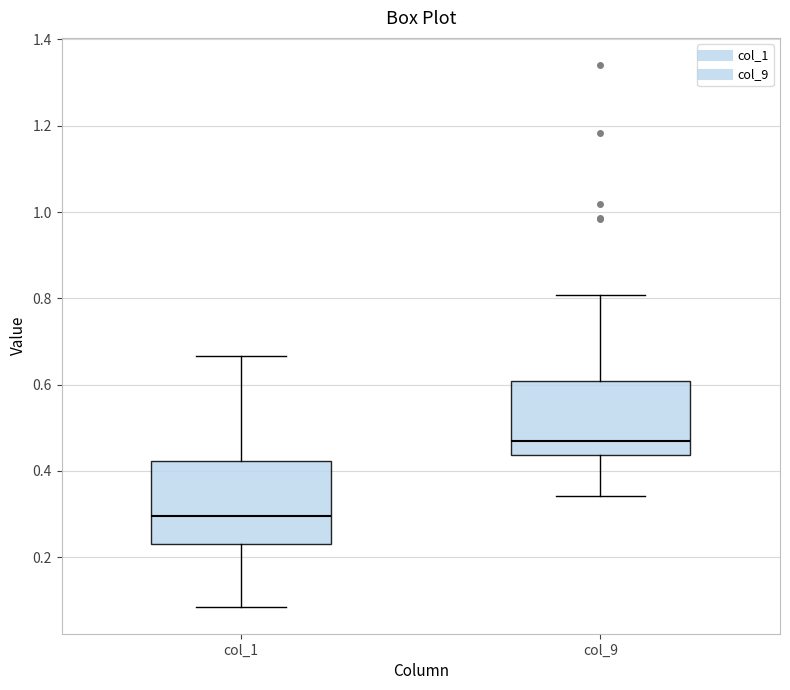

Which box is the tallest, from its lower edge to its upper edge?

col_1